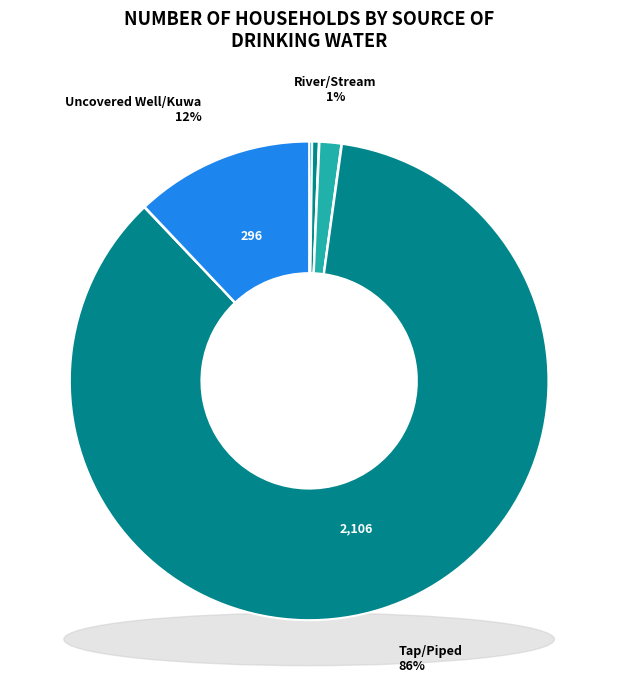

To the nearest percent, what is the difference between the River/Stream and Uncovered Well/Kuwa slice percentages?

11%